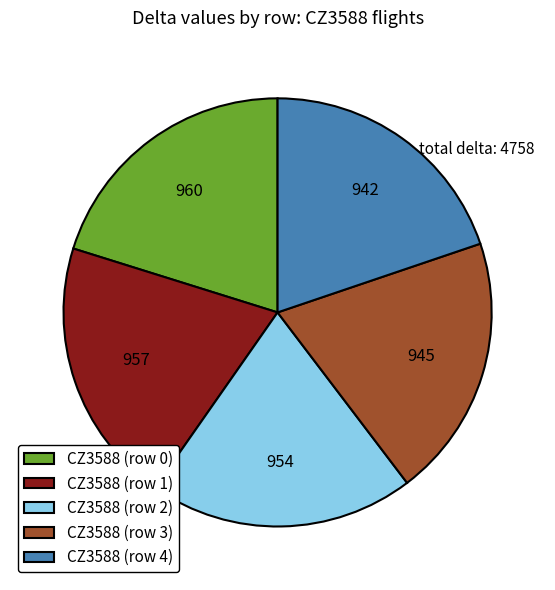

The CZ3588 (row 1) slice represents 15% of the pie. True or false?

False